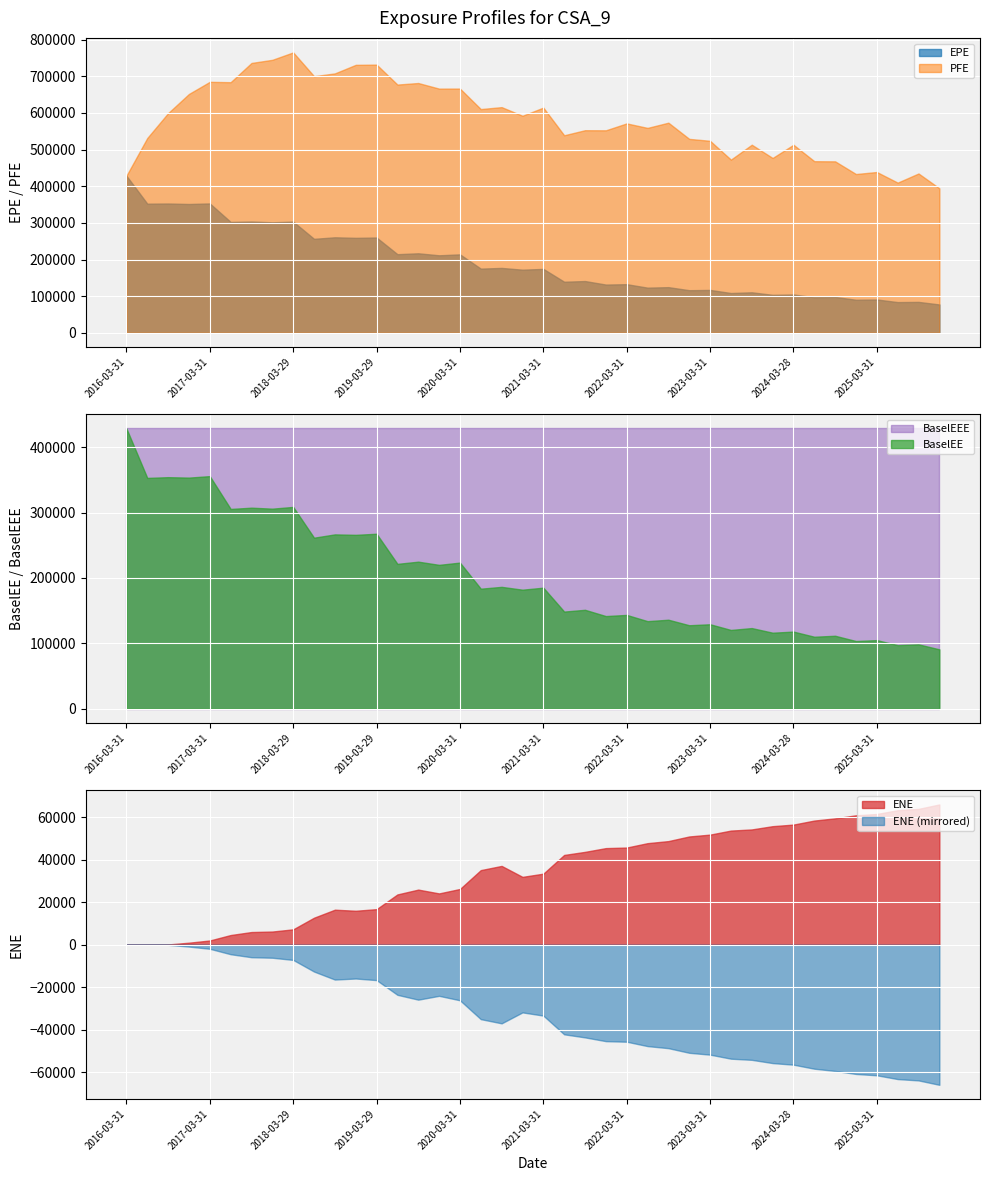

Reading left to right, list all the values displayed in this chart.

EPE: 2016-03-31=428628.0	2016-06-30=352323.0	2016-09-30=352813.0	2016-12-30=351469.0	2017-03-31=352978.0	2017-06-30=302524.0	2017-09-29=303713.0	2017-12-29=301524.0	2018-03-29=303448.0	2018-06-29=256418.0	2018-09-28=260594.0	2018-12-31=259101.0	2019-03-29=259973.0	2019-06-28=214489.0	2019-09-30=216937.0	2019-12-31=211464.0	2020-03-31=214011.0	2020-06-30=175093.0	2020-09-30=177016.0	2020-12-31=172188.0	2021-03-31=174358.0	2021-06-30=139301.0	2021-09-30=141163.0	2021-12-30=131596.0	2022-03-31=132601.0	2022-06-30=123156.0	2022-09-30=124521.0	2022-12-30=116201.0	2023-03-31=116955.0	2023-06-30=108508.0	2023-09-29=110480.0	2023-12-29=103587.0	2024-03-28=104526.0	2024-06-28=97004.4	2024-09-30=97739.8	2024-12-31=90144.4	2025-03-31=90851.9	2025-06-30=83739.0	2025-09-30=84283.5	2025-12-31=77285.5
PFE: 2016-03-31=428628.0	2016-06-30=531588.0	2016-09-30=599568.0	2016-12-30=651852.0	2017-03-31=684921.0	2017-06-30=683886.0	2017-09-29=736436.0	2017-12-29=744973.0	2018-03-29=765244.0	2018-06-29=700319.0	2018-09-28=707920.0	2018-12-31=731273.0	2019-03-29=731885.0	2019-06-28=677445.0	2019-09-30=681659.0	2019-12-31=666371.0	2020-03-31=666519.0	2020-06-30=610560.0	2020-09-30=615870.0	2020-12-31=592335.0	2021-03-31=614575.0	2021-06-30=539033.0	2021-09-30=552856.0	2021-12-30=552604.0	2022-03-31=571423.0	2022-06-30=559172.0	2022-09-30=573403.0	2022-12-30=529189.0	2023-03-31=523942.0	2023-06-30=472589.0	2023-09-29=513290.0	2023-12-29=477106.0	2024-03-28=513176.0	2024-06-28=468309.0	2024-09-30=467881.0	2024-12-31=433279.0	2025-03-31=438787.0	2025-06-30=409800.0	2025-09-30=434784.0	2025-12-31=394361.0
BaselEE: 2016-03-31=428628.0	2016-06-30=352958.0	2016-09-30=354093.0	2016-12-30=353430.0	2017-03-31=355694.0	2017-06-30=305530.0	2017-09-29=307451.0	2017-12-29=305955.0	2018-03-29=308625.0	2018-06-29=261577.0	2018-09-28=266639.0	2018-12-31=265937.0	2019-03-29=267610.0	2019-06-28=221574.0	2019-09-30=224933.0	2019-12-31=220053.0	2020-03-31=223502.0	2020-06-30=183617.0	2020-09-30=186420.0	2020-12-31=182104.0	2021-03-31=185165.0	2021-06-30=148634.0	2021-09-30=151346.0	2021-12-30=141762.0	2022-03-31=143525.0	2022-06-30=133990.0	2022-09-30=136184.0	2022-12-30=127743.0	2023-03-31=129238.0	2023-06-30=120556.0	2023-09-29=123415.0	2023-12-29=116345.0	2024-03-28=118033.0	2024-06-28=110172.0	2024-09-30=111666.0	2024-12-31=103586.0	2025-03-31=104992.0	2025-06-30=97335.6	2025-09-30=98546.0	2025-12-31=90896.6
ENE: 2016-03-31=0.0	2016-06-30=0.0	2016-09-30=85.4	2016-12-30=916.7	2017-03-31=1950.4	2017-06-30=4519.3	2017-09-29=5933.5	2017-12-29=6168.0	2018-03-29=7202.7	2018-06-29=12678.6	2018-09-28=16453.9	2018-12-31=15952.3	2019-03-29=16710.1	2019-06-28=23638.2	2019-09-30=25916.0	2019-12-31=24118.5	2020-03-31=26211.9	2020-06-30=35093.8	2020-09-30=37070.5	2020-12-31=31916.5	2021-03-31=33419.0	2021-06-30=42237.2	2021-09-30=43687.5	2021-12-30=45456.4	2022-03-31=45721.4	2022-06-30=47787.1	2022-09-30=48756.0	2022-12-30=50939.3	2023-03-31=51810.9	2023-06-30=53712.8	2023-09-29=54253.5	2023-12-29=55785.2	2024-03-28=56532.3	2024-06-28=58429.1	2024-09-30=59476.8	2024-12-31=60905.0	2025-03-31=61536.2	2025-06-30=63312.7	2025-09-30=63942.5	2025-12-31=66024.0
BaselEEE: 2016-03-31=428628.0	2016-06-30=428628.0	2016-09-30=428628.0	2016-12-30=428628.0	2017-03-31=428628.0	2017-06-30=428628.0	2017-09-29=428628.0	2017-12-29=428628.0	2018-03-29=428628.0	2018-06-29=428628.0	2018-09-28=428628.0	2018-12-31=428628.0	2019-03-29=428628.0	2019-06-28=428628.0	2019-09-30=428628.0	2019-12-31=428628.0	2020-03-31=428628.0	2020-06-30=428628.0	2020-09-30=428628.0	2020-12-31=428628.0	2021-03-31=428628.0	2021-06-30=428628.0	2021-09-30=428628.0	2021-12-30=428628.0	2022-03-31=428628.0	2022-06-30=428628.0	2022-09-30=428628.0	2022-12-30=428628.0	2023-03-31=428628.0	2023-06-30=428628.0	2023-09-29=428628.0	2023-12-29=428628.0	2024-03-28=428628.0	2024-06-28=428628.0	2024-09-30=428628.0	2024-12-31=428628.0	2025-03-31=428628.0	2025-06-30=428628.0	2025-09-30=428628.0	2025-12-31=428628.0